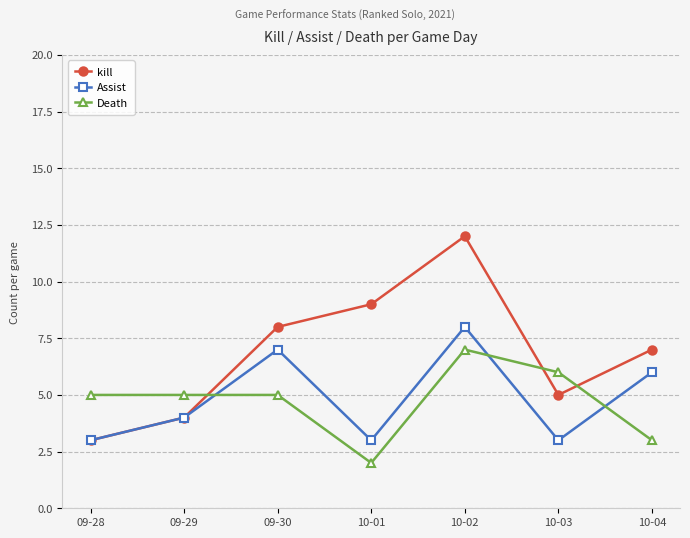

Which series has the widest spread of values?

kill